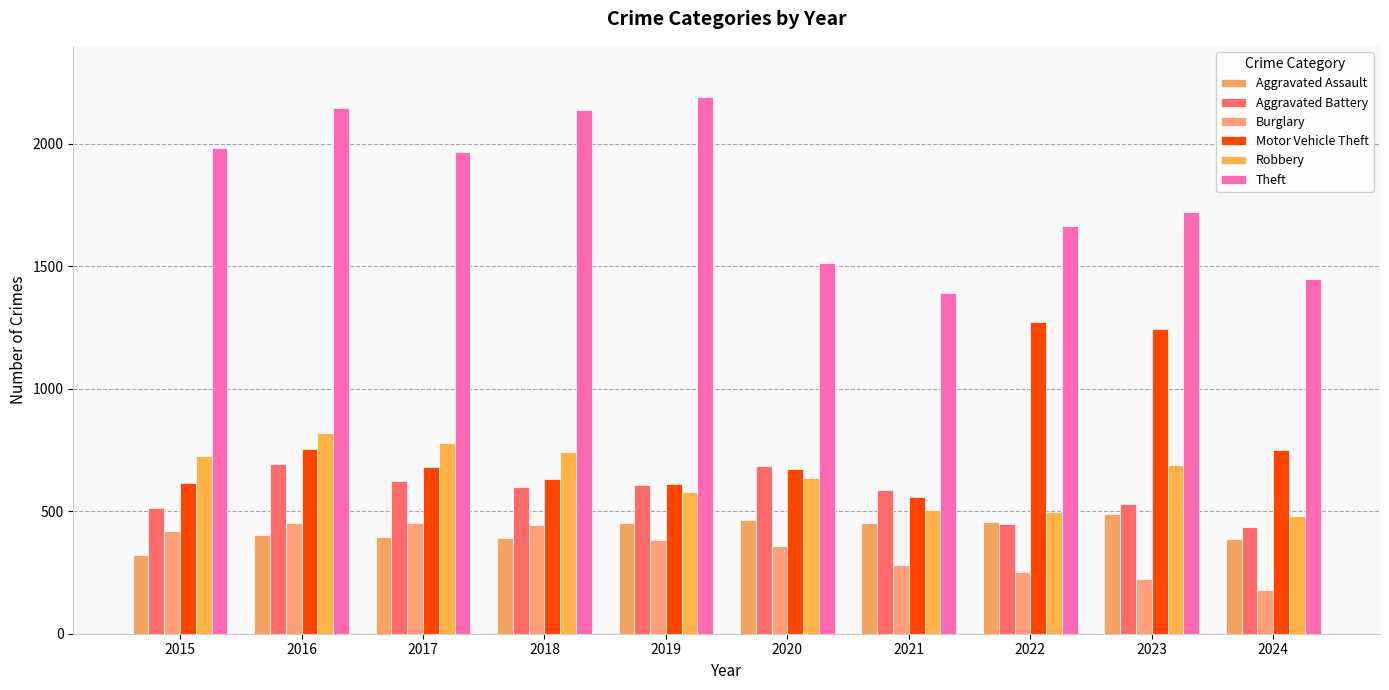

What is the average value of the Motor Vehicle Theft series?

779